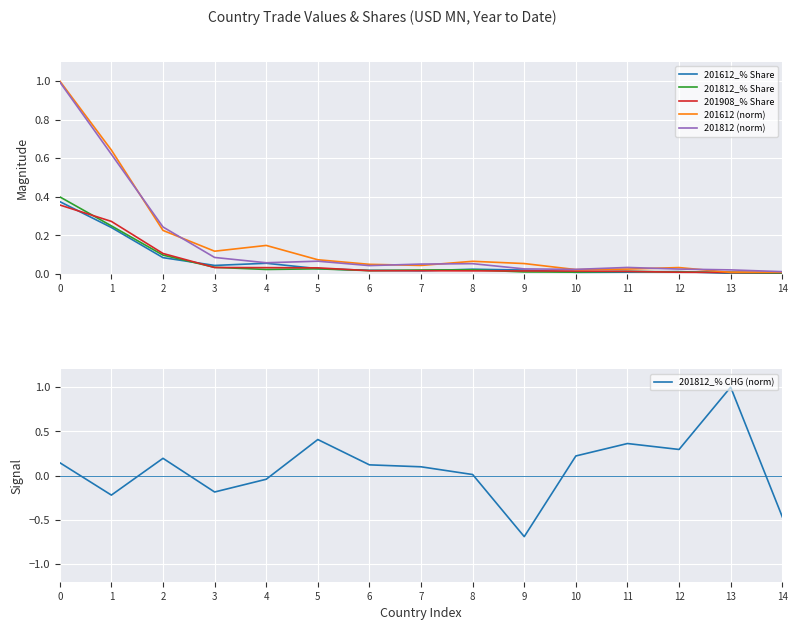

What is the smallest value displayed?

-0.7